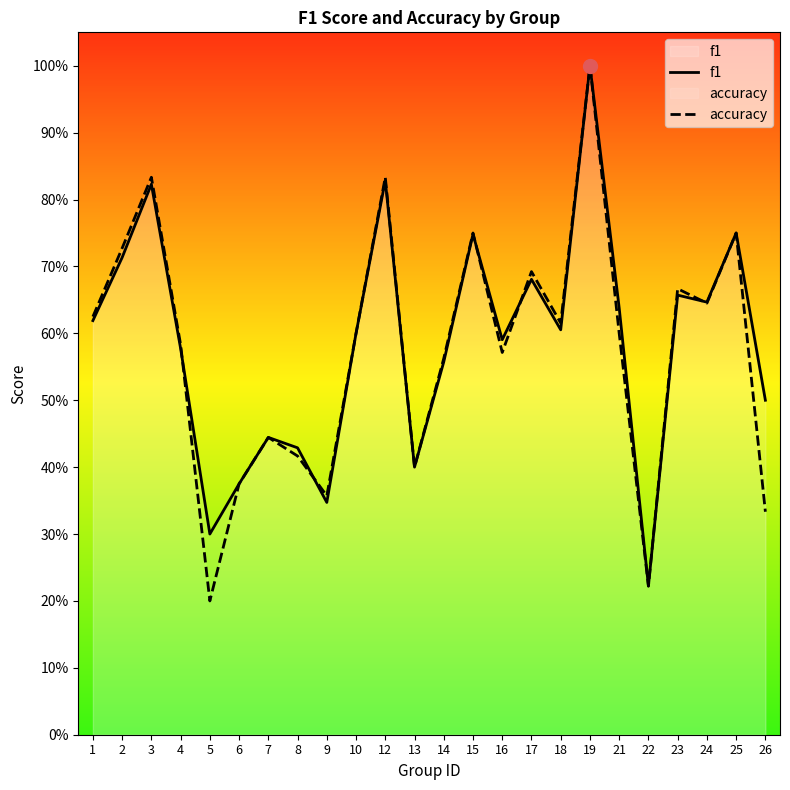

What is the approximate value of accuracy at 6?

0.4